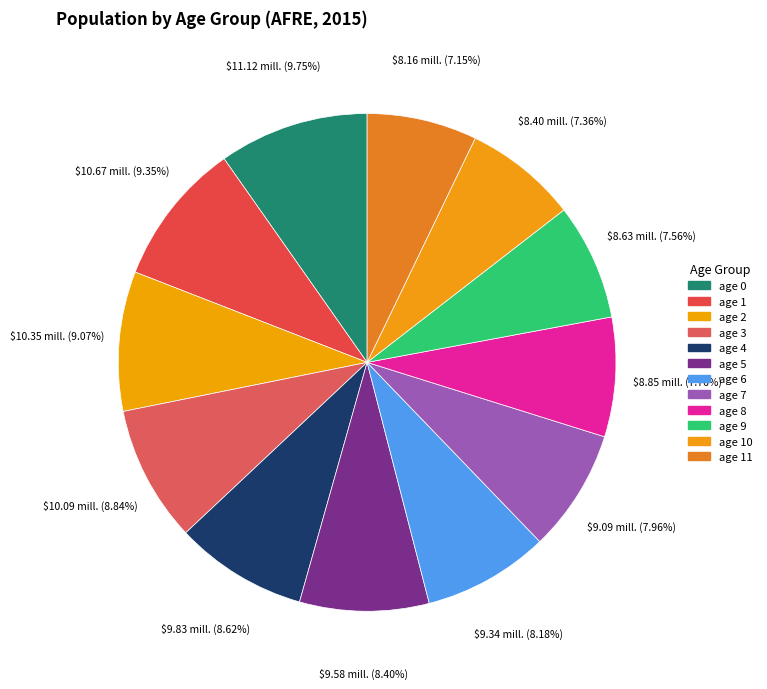

How many slices are in this pie chart?

12